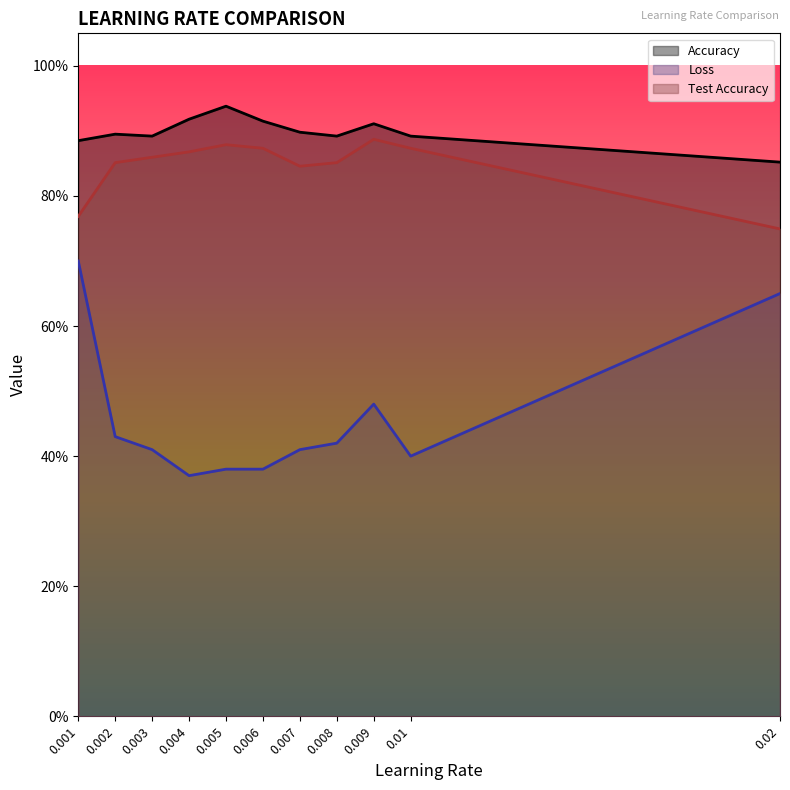

True or false: Loss and Accuracy intersect in this chart.

False